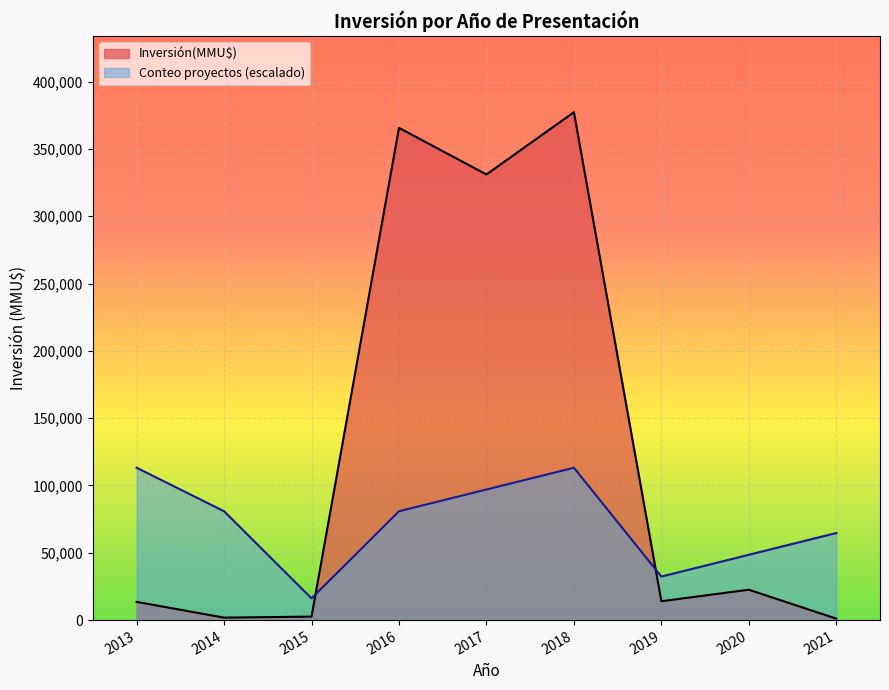

Which series has the largest range (max minus min)?

Inversión(MMU$)